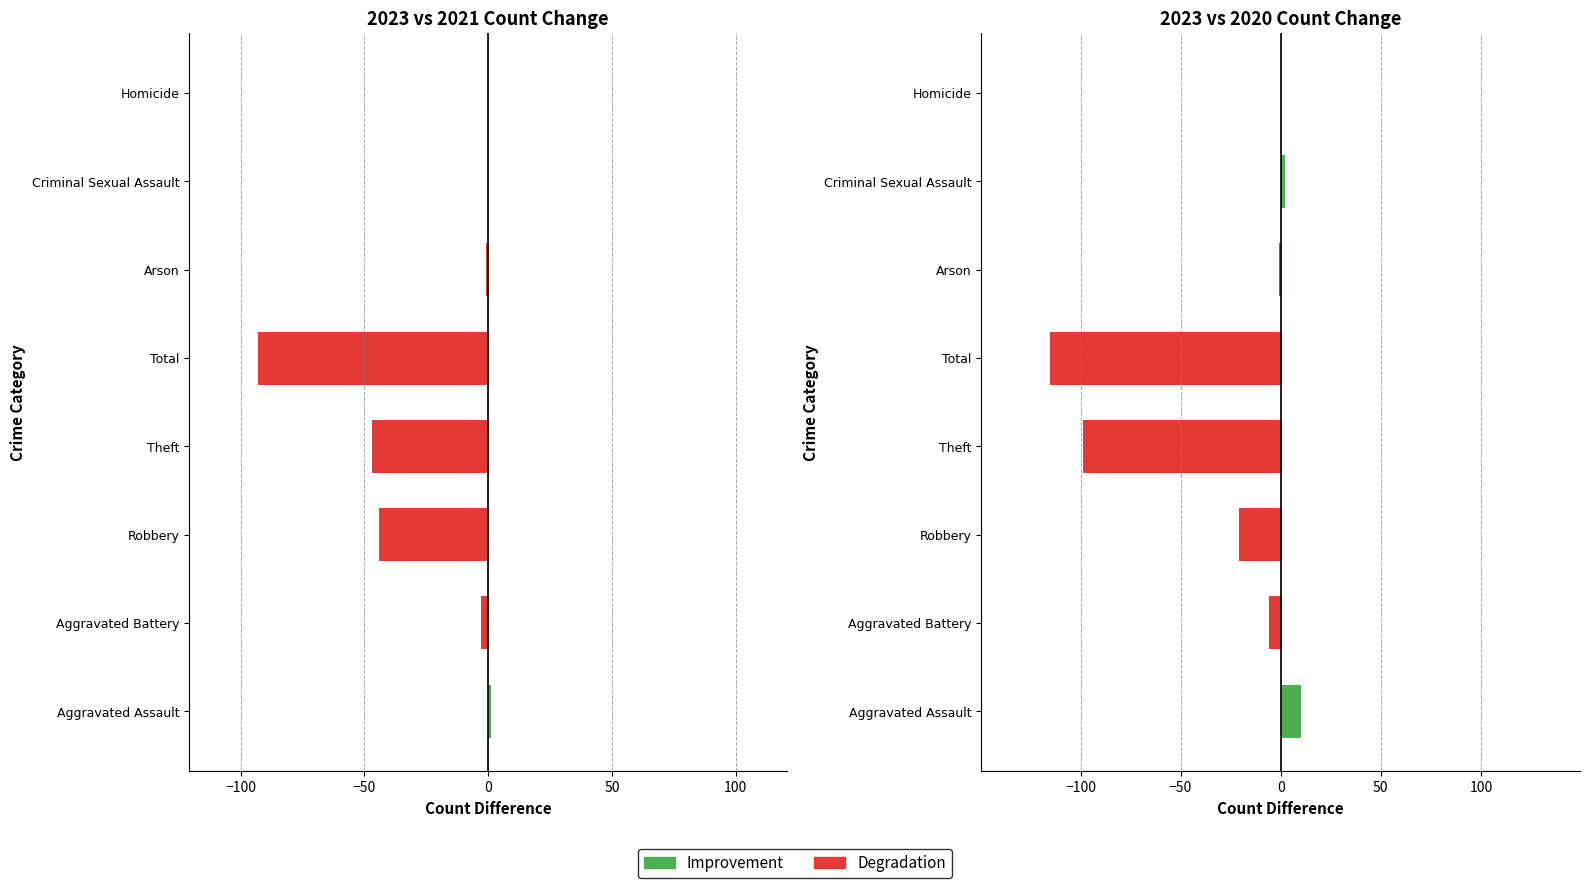

At how many categories does at least one series exceed -16?

8